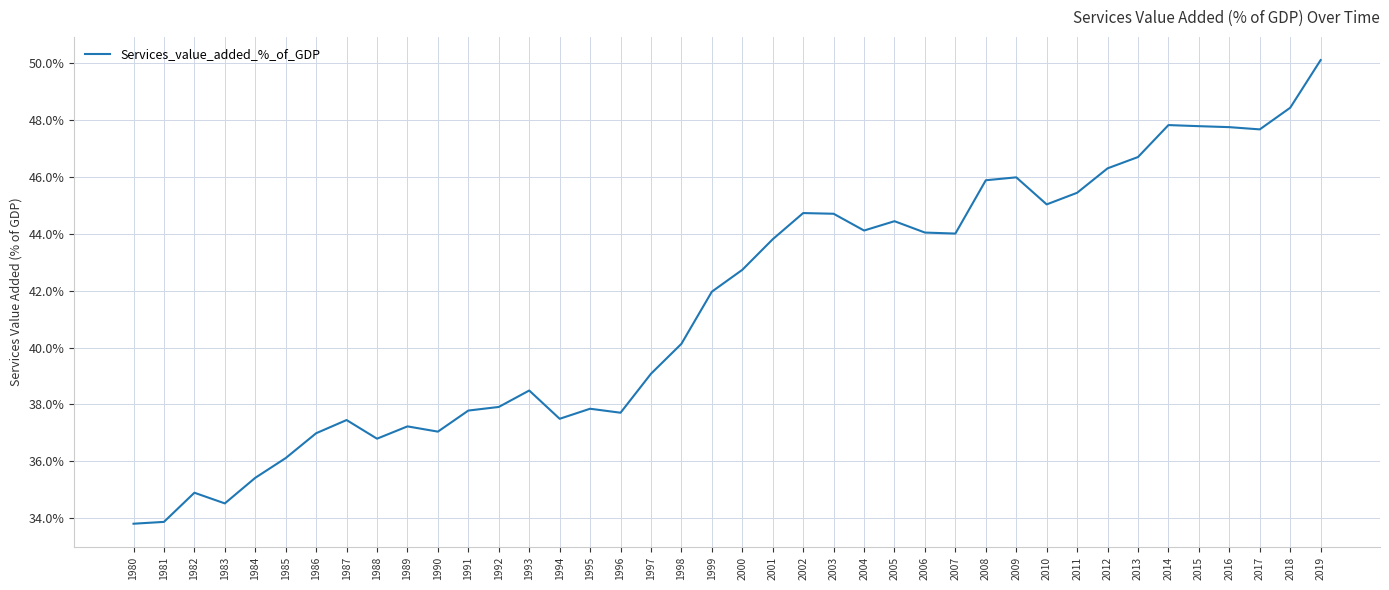

Read the value at 2012.

46.3